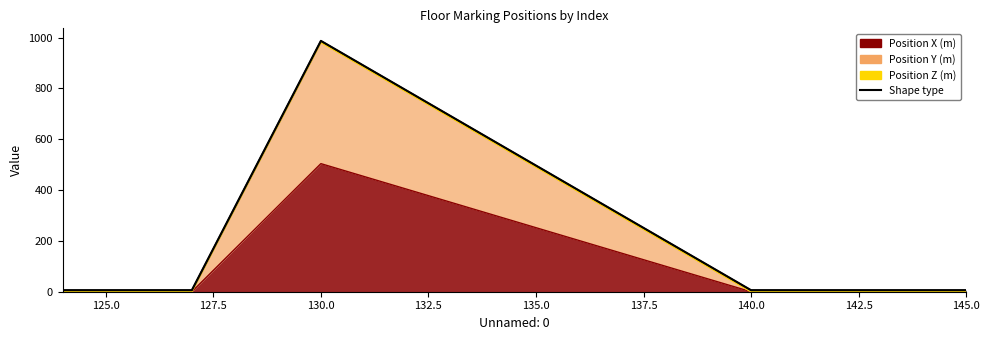

True or false: Position X (m) and Position Y (m) intersect in this chart.

False